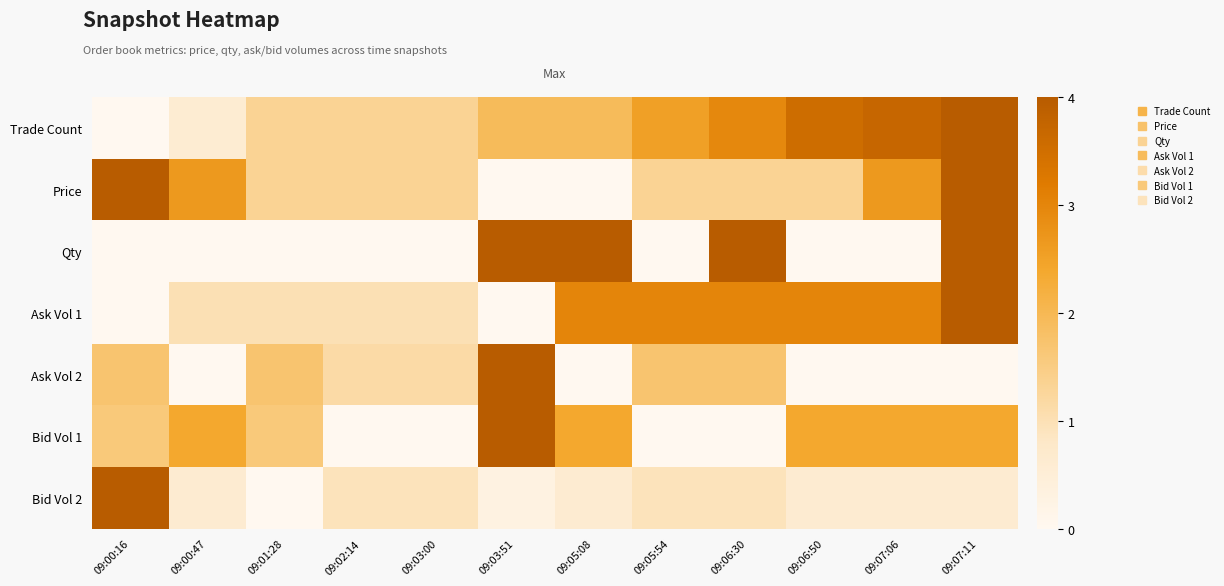

How many distinct data groups are displayed?

7